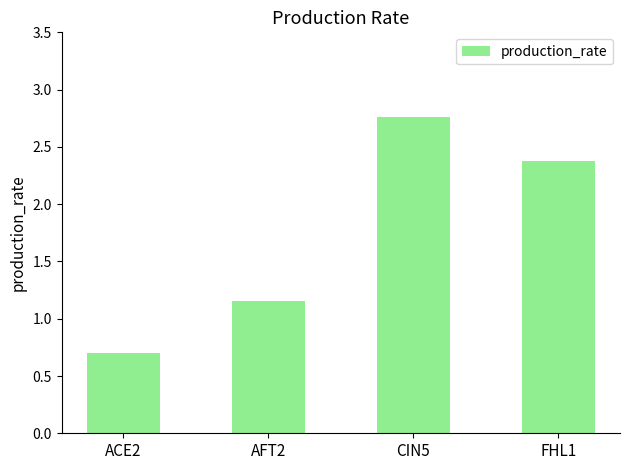

What is the label of the 1st bar from the left?

ACE2